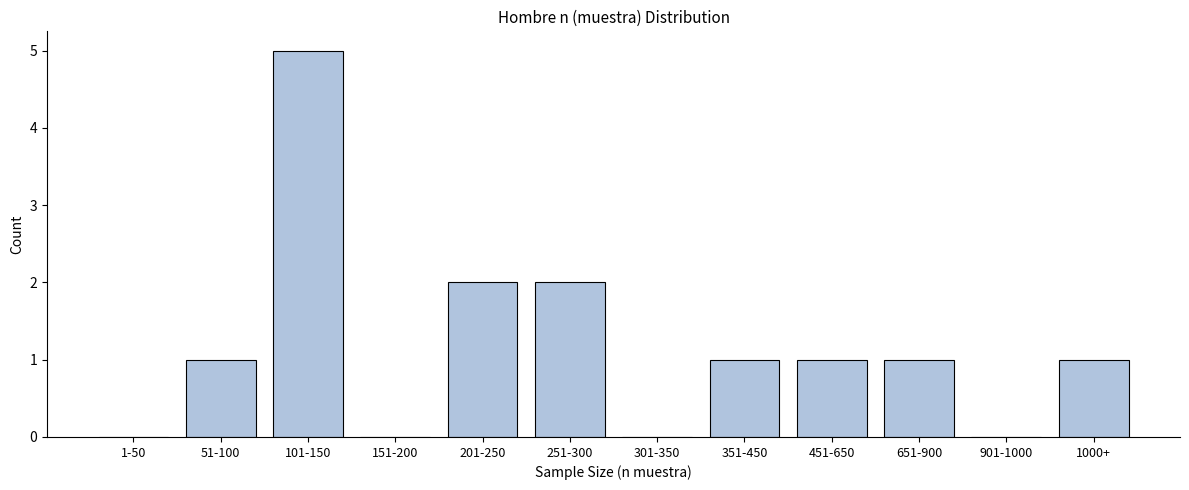

Reading left to right, list all the values displayed in this chart.

1-50=0	51-100=1	101-150=5	151-200=0	201-250=2	251-300=2	301-350=0	351-450=1	451-650=1	651-900=1	901-1000=0	1000+=1